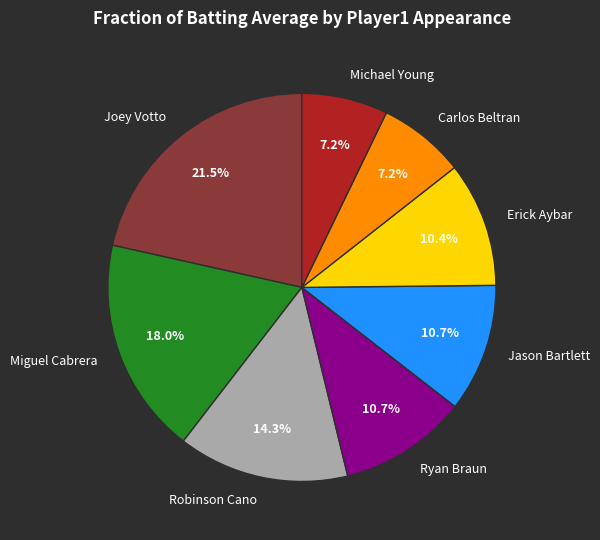

Which category has the biggest portion of the pie?

Joey Votto